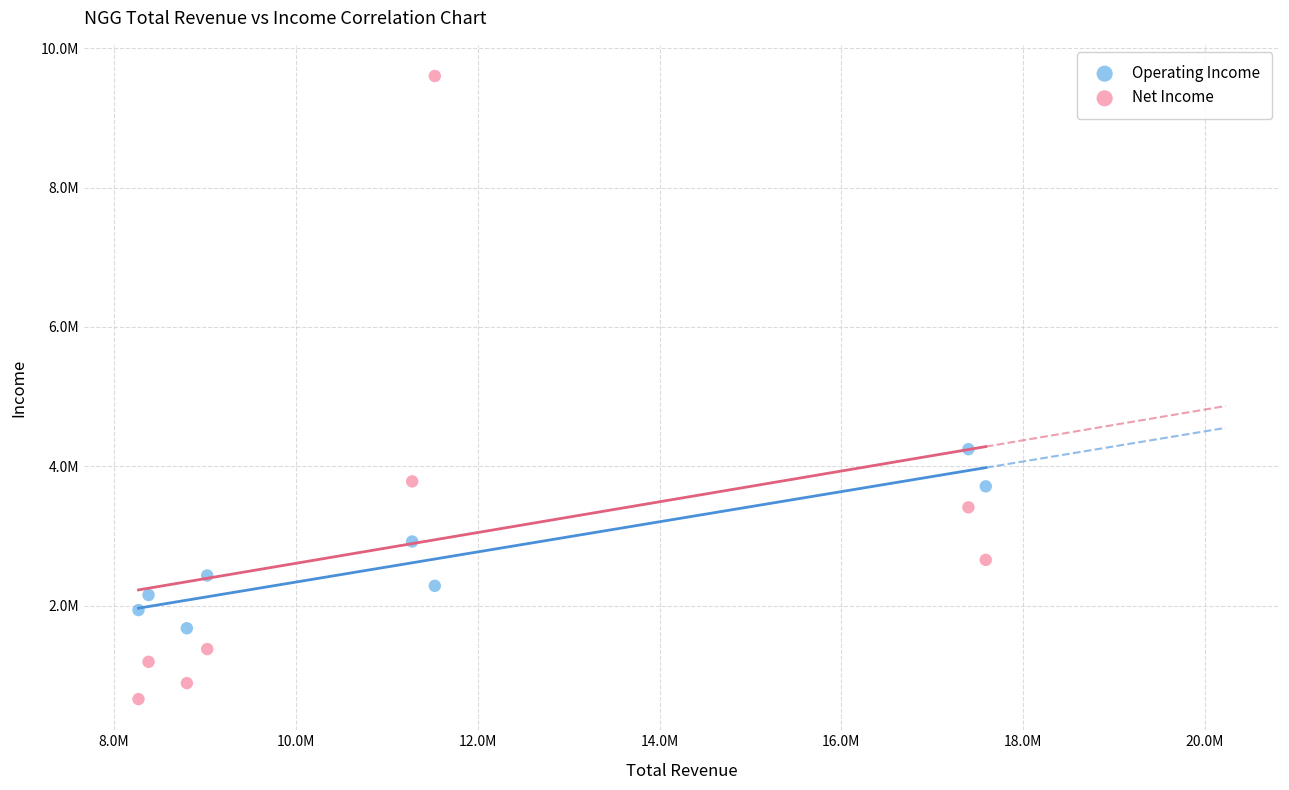

Which series reaches the maximum Y coordinate?

Net Income